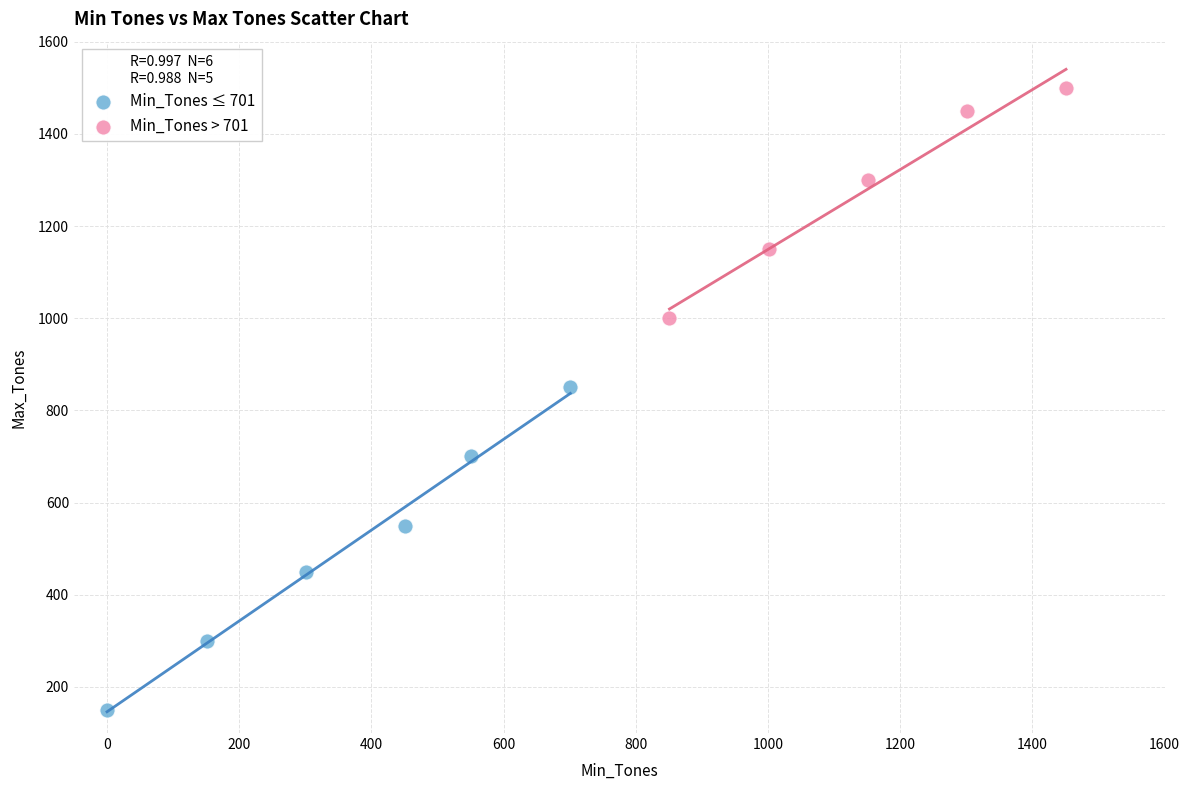

What are all the series names shown in the legend?

Min_Tones ≤ 701, Min_Tones > 701